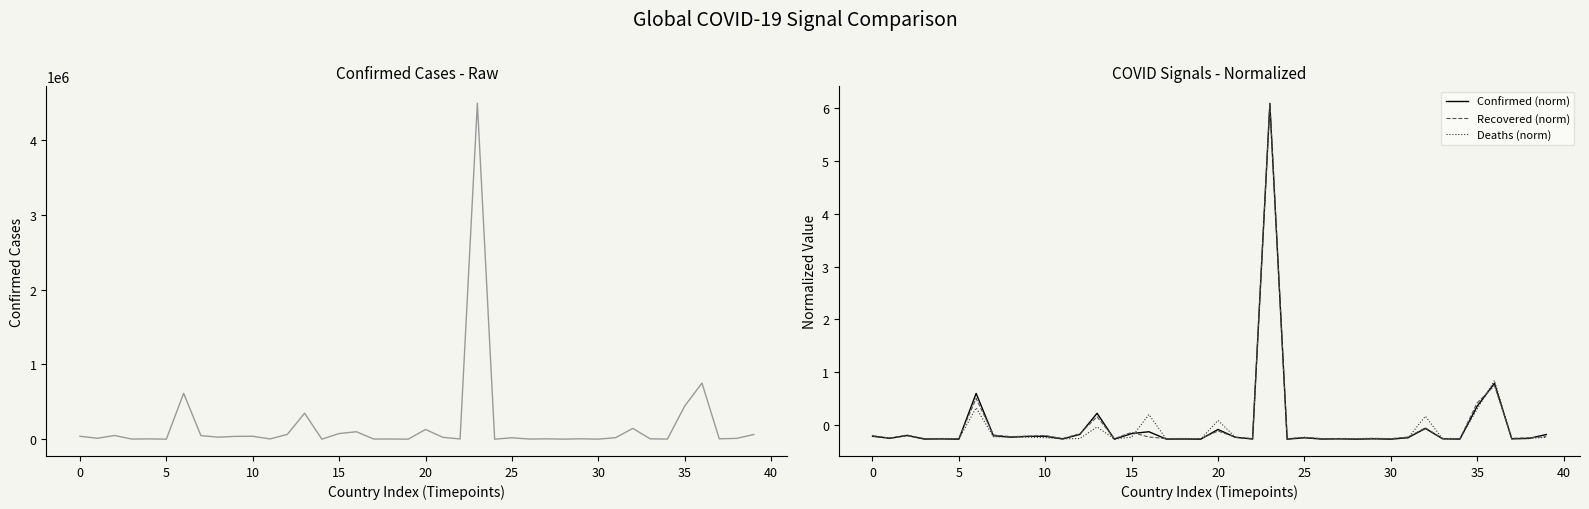

Reading left to right, transcribe all the data shown in this chart.

Confirmed: 38919.0	12073.0	49413.0	1564.0	3848.0	95.0	613658.0	47154.0	26885.0	37474.0	38894.0	3177.0	63879.0	347372.0	185.0	75230.0	99649.0	1590.0	2280.0	258.0	130051.0	24897.0	2567.0	4495183.0	145.0	18733.0	1797.0	4621.0	473.0	5141.0	275.0	20371.0	144053.0	4786.0	1147.0	442827.0	750471.0	4980.0	10488.0	62374.0
Confirmed (norm): -0.2	-0.3	-0.2	-0.3	-0.3	-0.3	0.6	-0.2	-0.2	-0.2	-0.2	-0.3	-0.2	0.2	-0.3	-0.2	-0.1	-0.3	-0.3	-0.3	-0.1	-0.2	-0.3	6.1	-0.3	-0.2	-0.3	-0.3	-0.3	-0.3	-0.3	-0.2	-0.1	-0.3	-0.3	0.4	0.8	-0.3	-0.3	-0.2
Recovered (norm): -0.2	-0.2	-0.2	-0.3	-0.3	-0.3	0.5	-0.2	-0.2	-0.2	-0.2	-0.3	-0.2	0.2	-0.3	-0.1	-0.2	-0.3	-0.3	-0.3	-0.1	-0.2	-0.3	6.1	-0.3	-0.2	-0.3	-0.3	-0.3	-0.3	-0.3	-0.2	-0.1	-0.3	-0.3	0.4	0.7	-0.3	-0.2	-0.2
Deaths (norm): -0.2	-0.2	-0.2	-0.3	-0.3	-0.3	0.3	-0.2	-0.2	-0.2	-0.2	-0.3	-0.3	-0.0	-0.3	-0.2	0.2	-0.3	-0.3	-0.3	0.1	-0.2	-0.3	6.1	-0.3	-0.2	-0.3	-0.3	-0.3	-0.3	-0.3	-0.2	0.2	-0.3	-0.3	0.3	0.8	-0.3	-0.3	-0.2